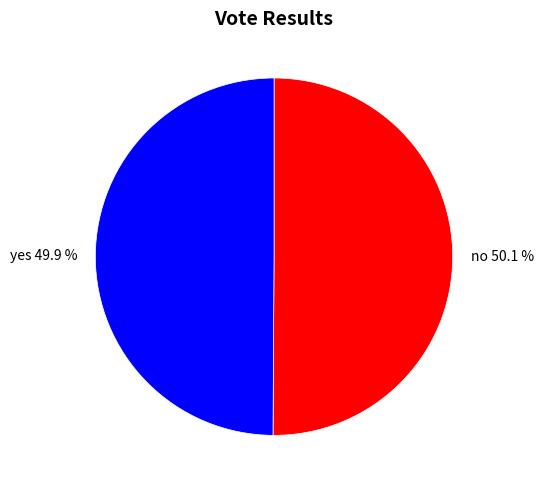

To the nearest percent, what is the combined percentage of yes and no?

100%